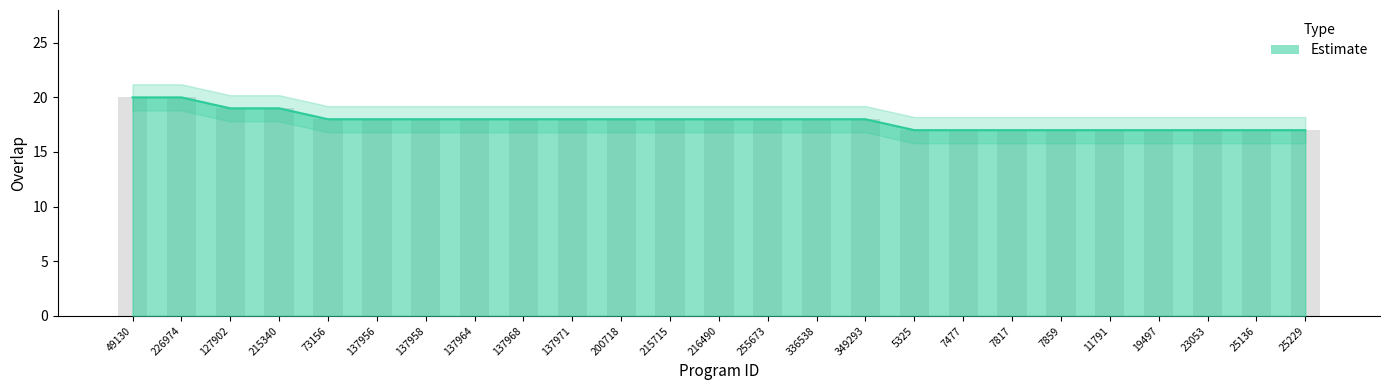

Between 49130 and 137964, which is larger?

49130